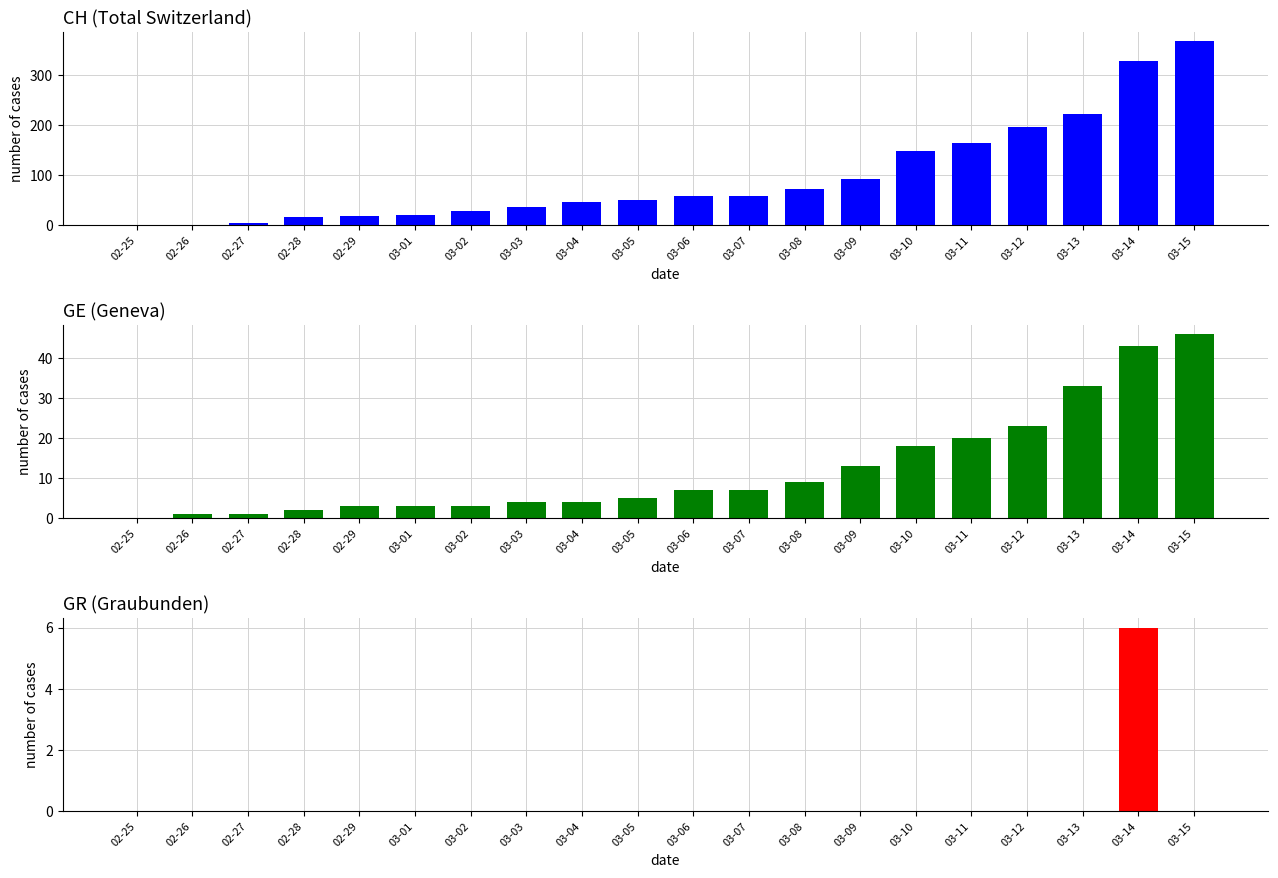

Between 02-29 and 03-06, which series saw the biggest shift?

CH